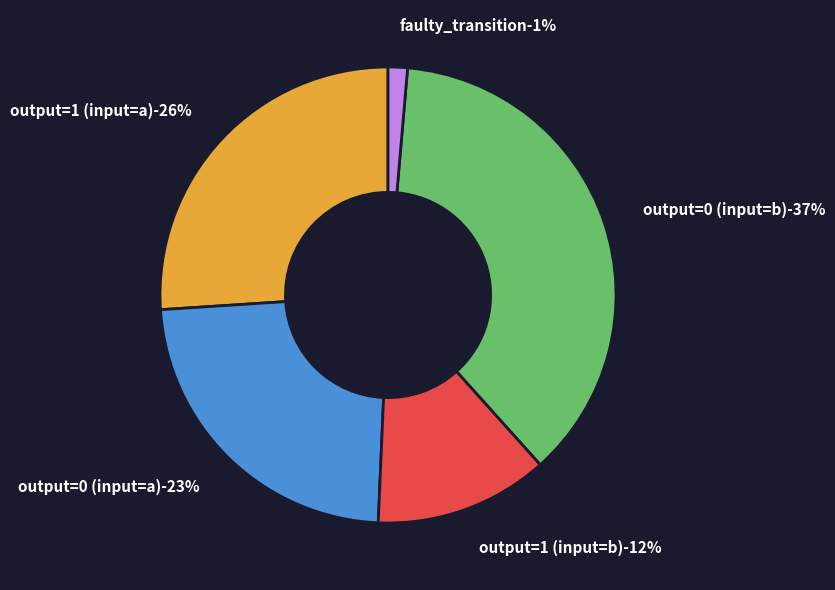

To the nearest percent, what is the difference between the faulty_transition and output=1 (input=a) slice percentages?

25%